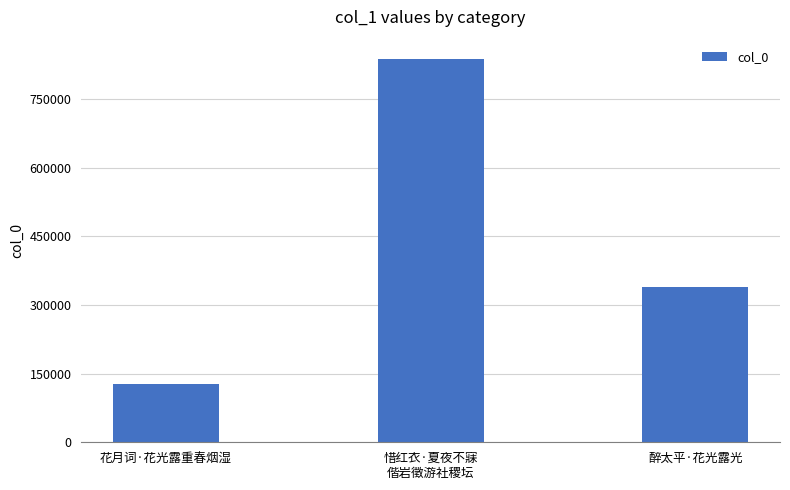

Reading left to right, transcribe all the data shown in this chart.

花月词·花光露重春烟湿=128249	惜红衣·夏夜不寐
偕岩徵游社稷坛=837618	醉太平·花光露光=338794